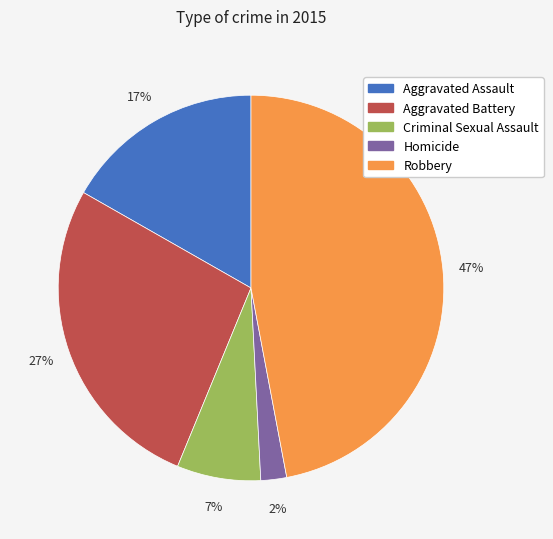

True or false: Aggravated Battery accounts for 20% of the total.

False